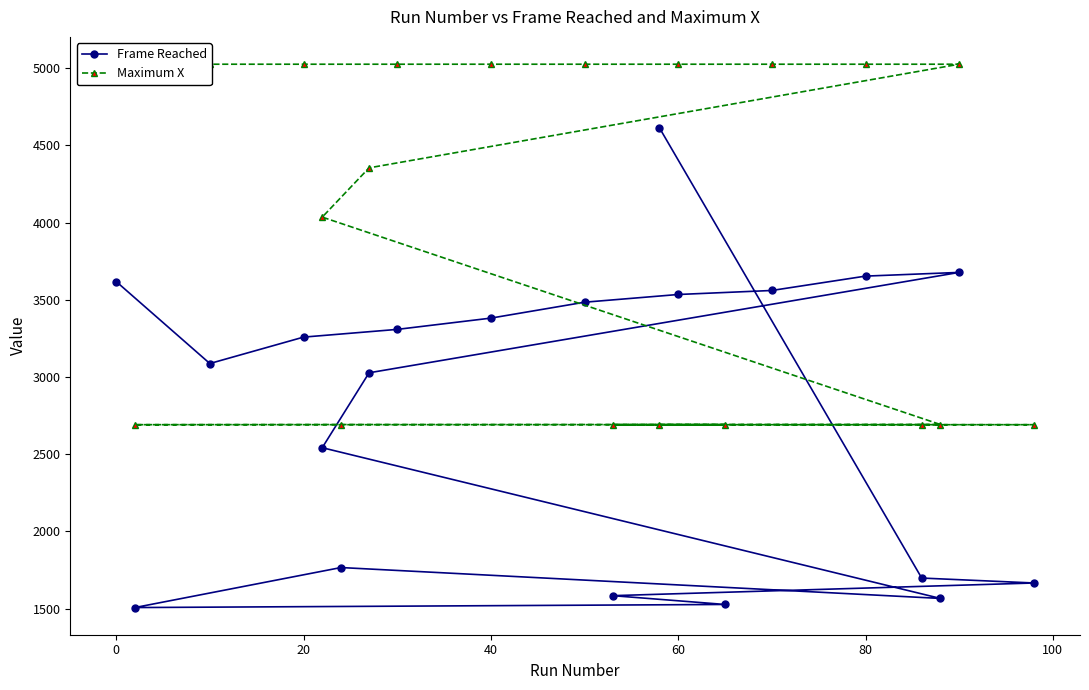

The value of Frame Reached at 0 is 2462. True or false?

False